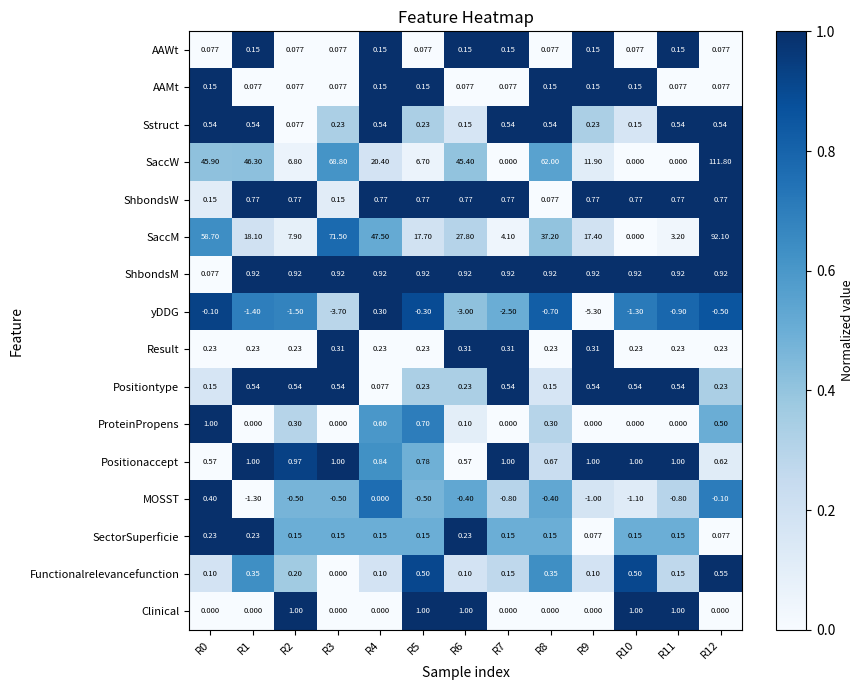

Which series has the largest total across all categories?

SaccW